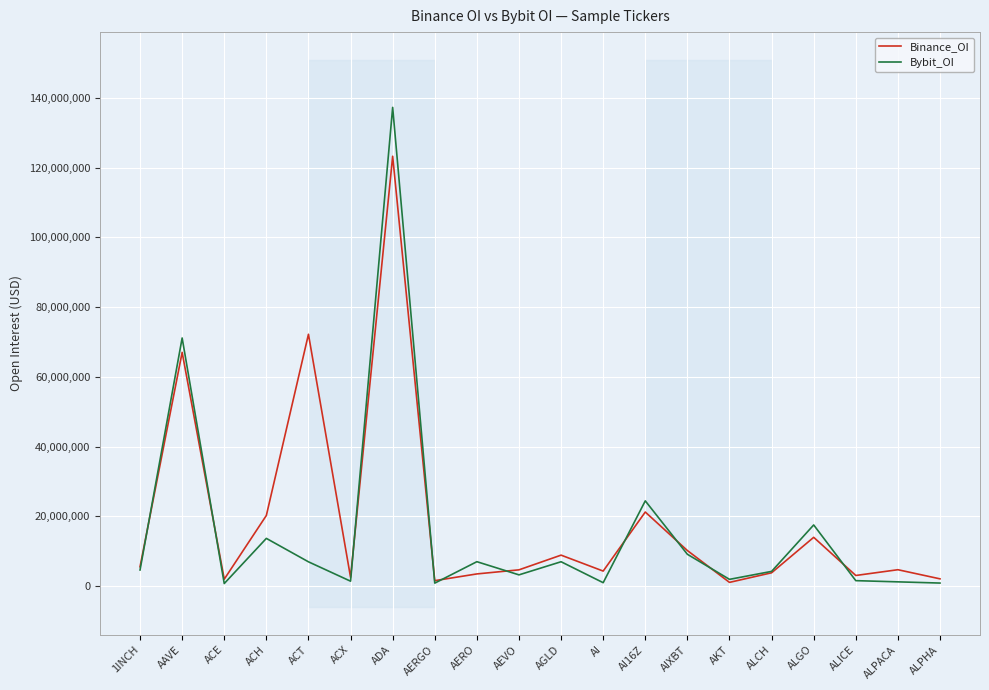

Reading left to right, list all the values displayed in this chart.

Binance_OI: 5562759	67022284	1993408	20264483	72213153	2521884	123250058	1572190	3502717	4674717	8888452	4320488	21250902	10204502	1078620	3827983	13996094	3058039	4709716	2090805
Bybit_OI: 4633387	71147937	744596	13692042	6973292	1420739	137262005	862373	7010026	3234567	6995228	991137	24451591	9134279	1946122	4230269	17543974	1574713	1230317	883460